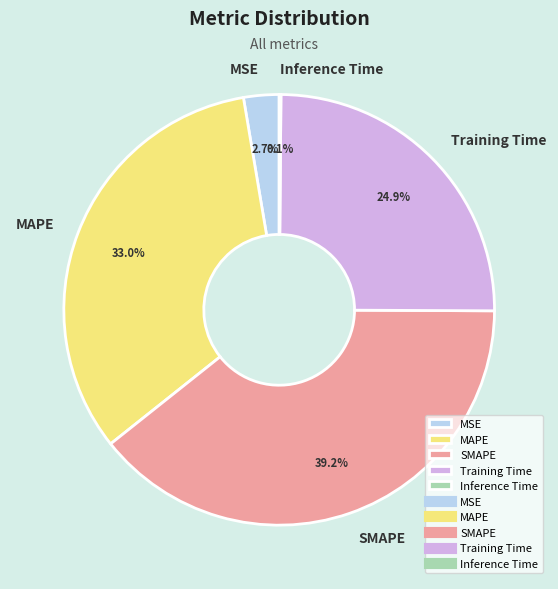

Does any single category account for the majority?

No